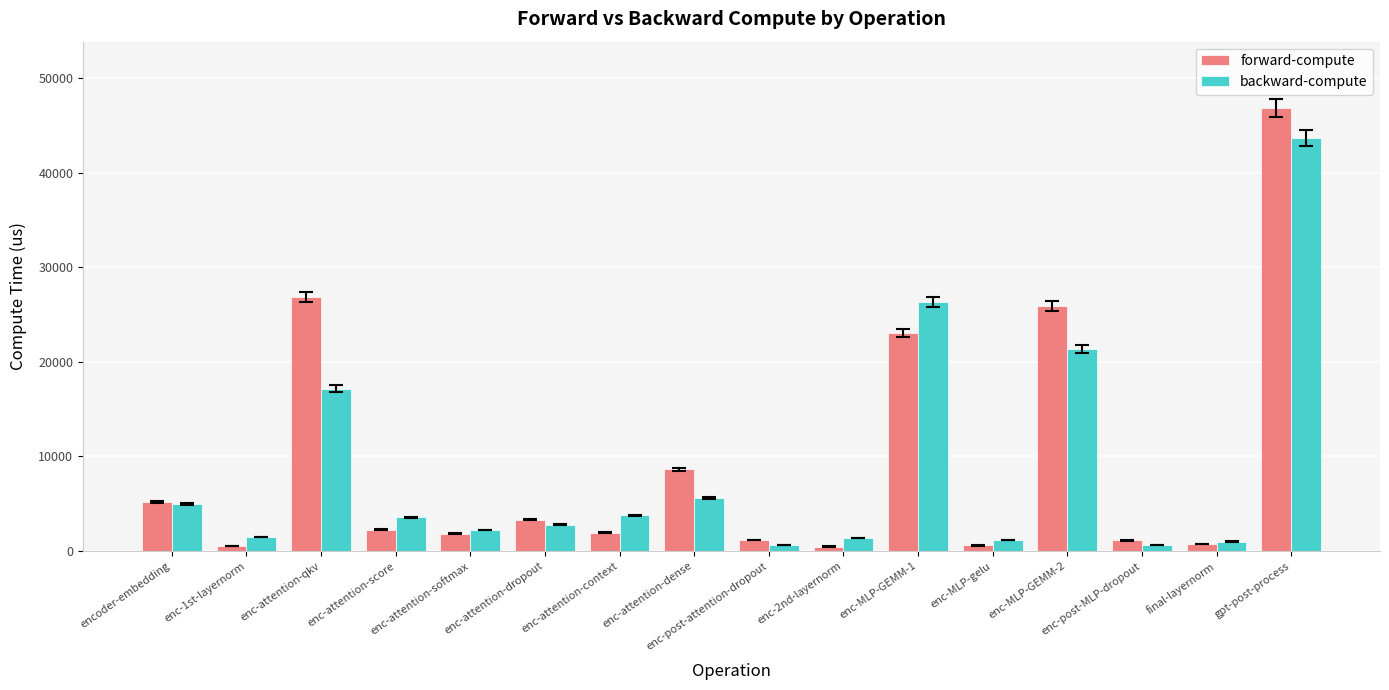

What is the value of the backward-compute bar at the 1st from the left?

5019.1